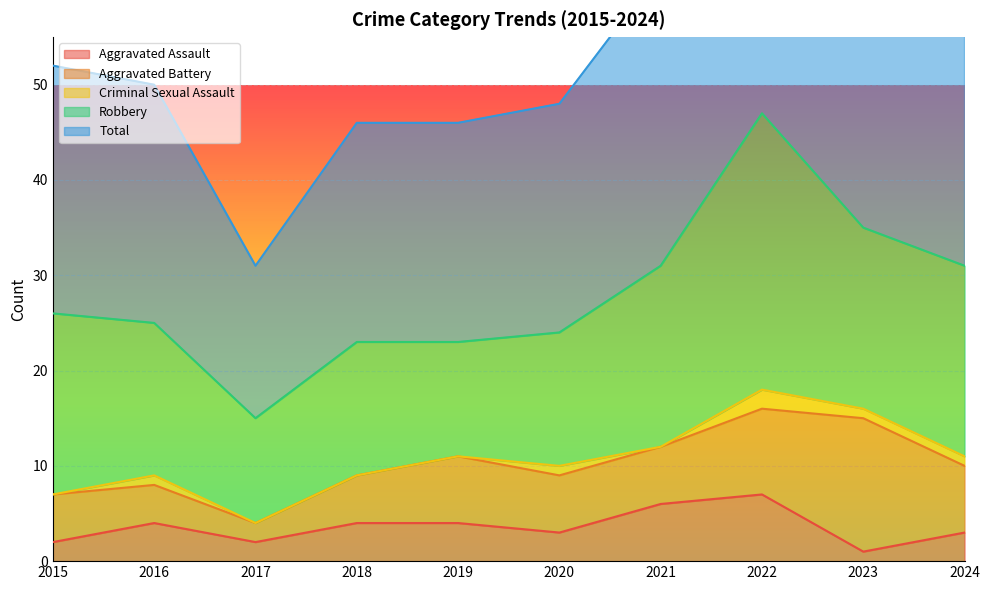

Reading right to left, what are all the values shown in this chart?

Aggravated Assault: 3	1	7	6	3	4	4	2	4	2
Aggravated Battery: 7	14	9	6	6	7	5	2	4	5
Criminal Sexual Assault: 1	1	2	0	1	0	0	0	1	0
Robbery: 20	19	29	19	14	12	14	11	16	19
Total: 31	35	47	31	24	23	23	16	25	26